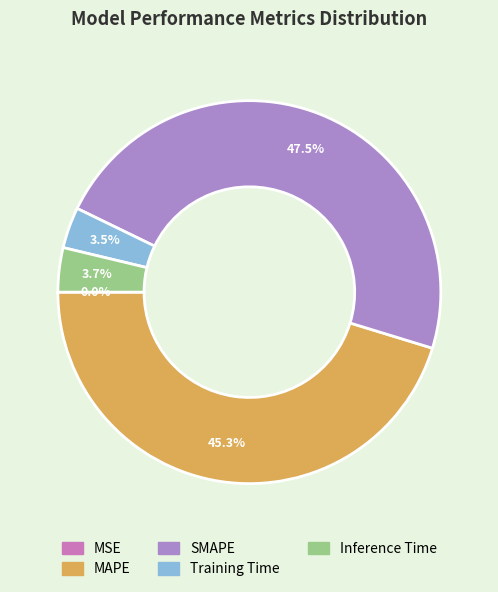

Between Inference Time and SMAPE, which is larger?

SMAPE